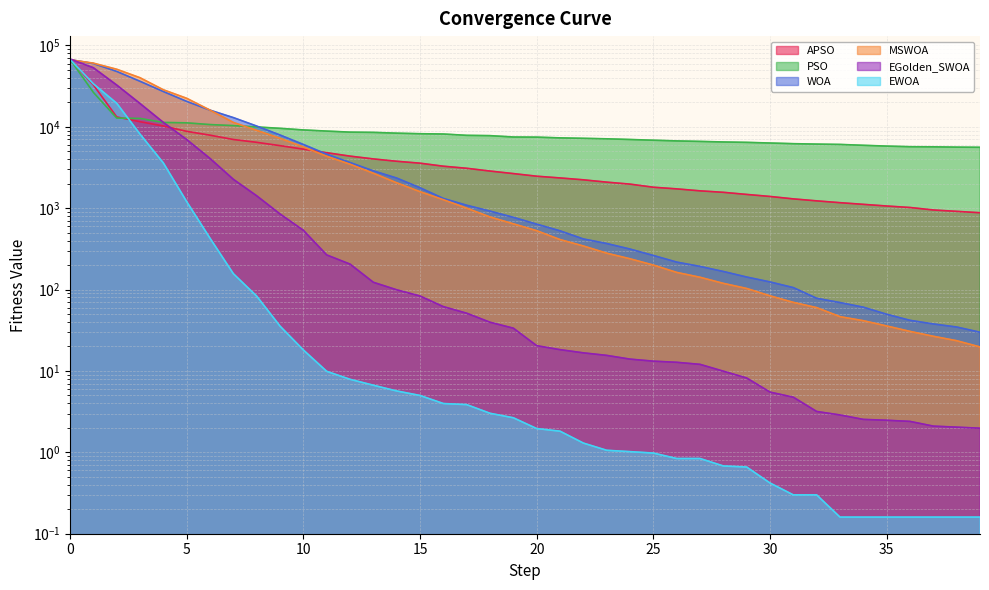

Between 35 and 25, which is larger?

25